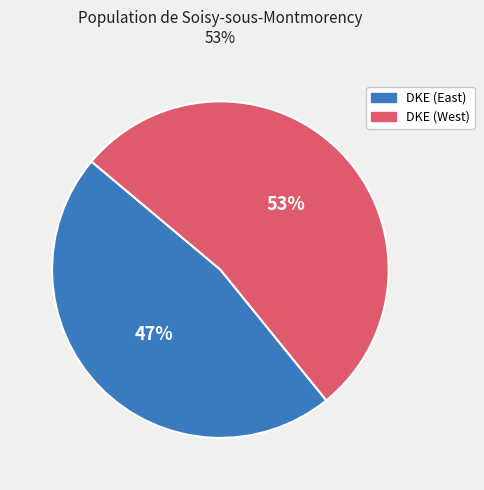

Is there any slice that represents more than half of the pie?

Yes